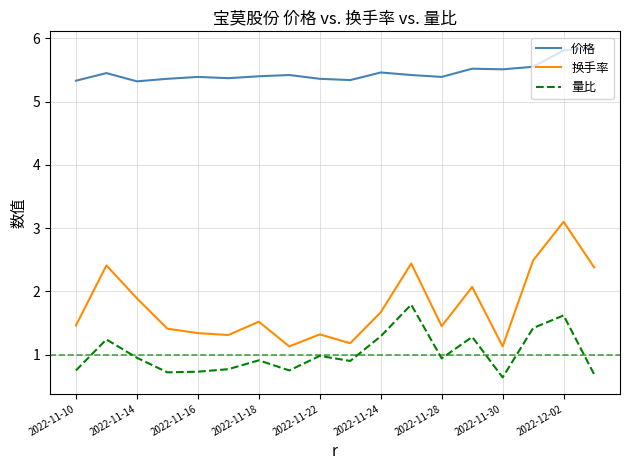

Which series has the largest total across all categories?

价格